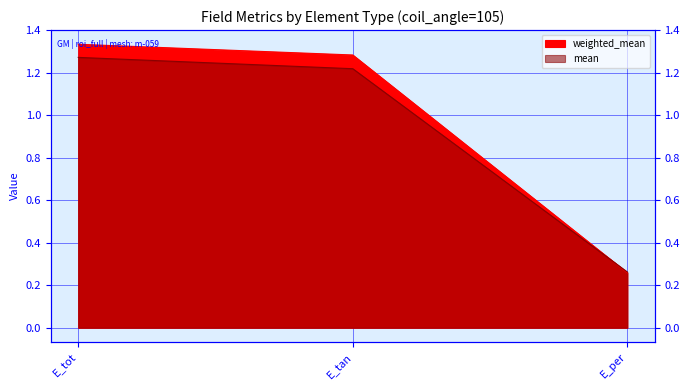

List the series in order of their peak value, lowest first.

mean, weighted_mean